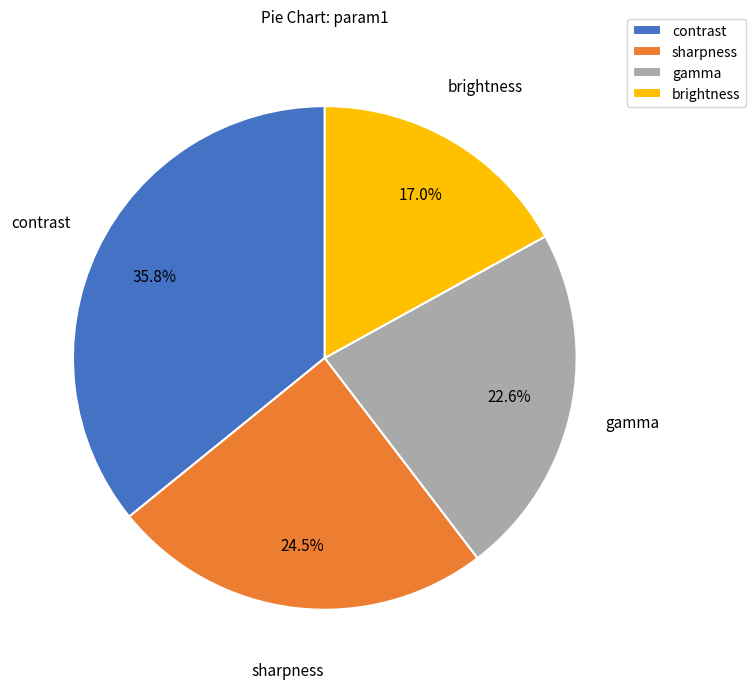

Is there a majority slice in this chart?

No